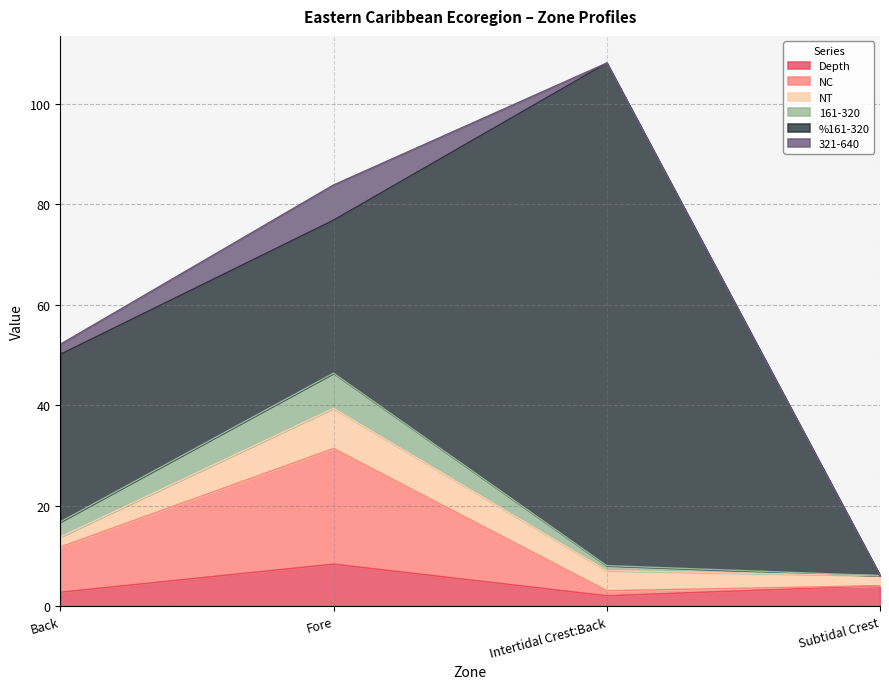

What is the approximate value of Depth at Fore?

8.4